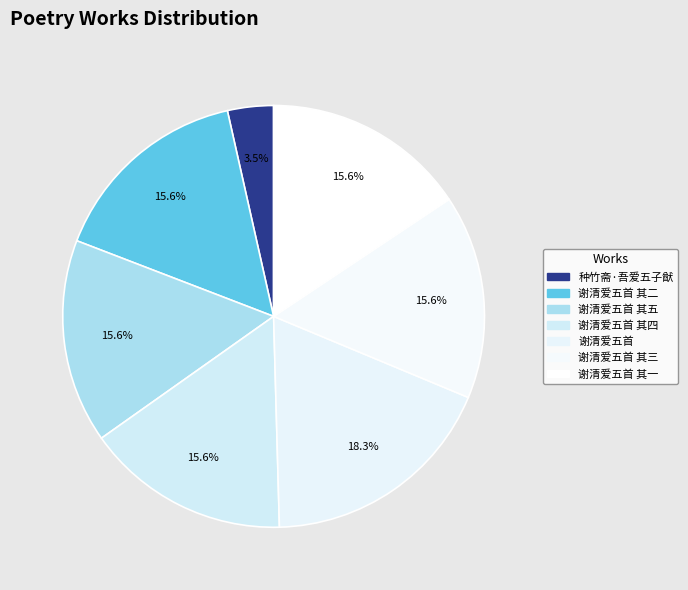

Is it true that 谢清爱五首 其五 is 16% of the pie?

True